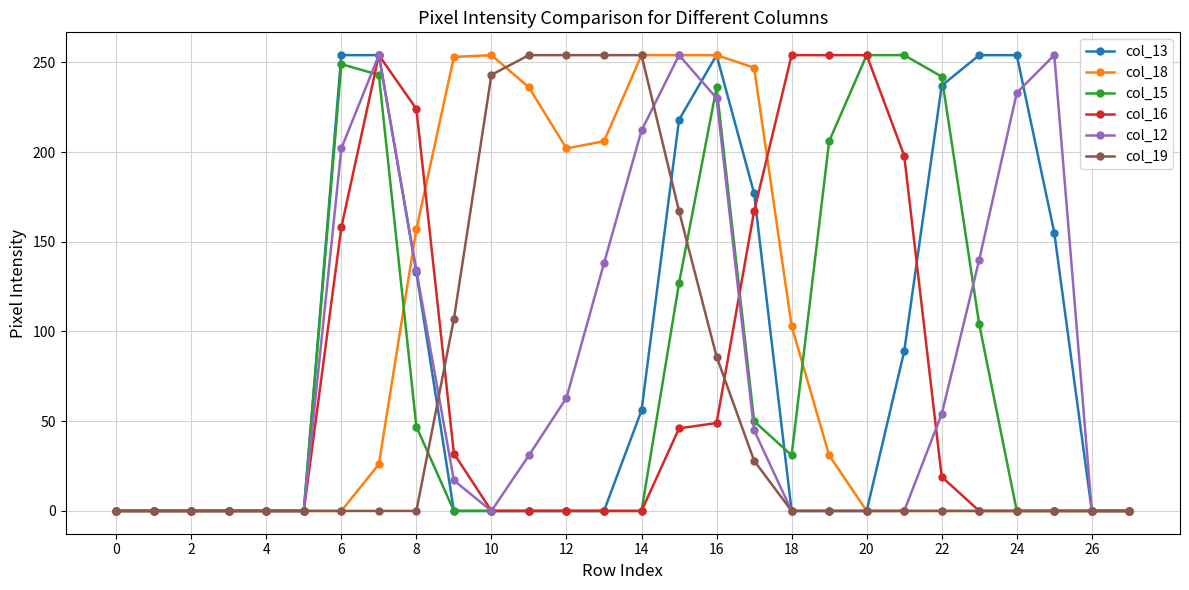

What is the greatest value displayed?

254